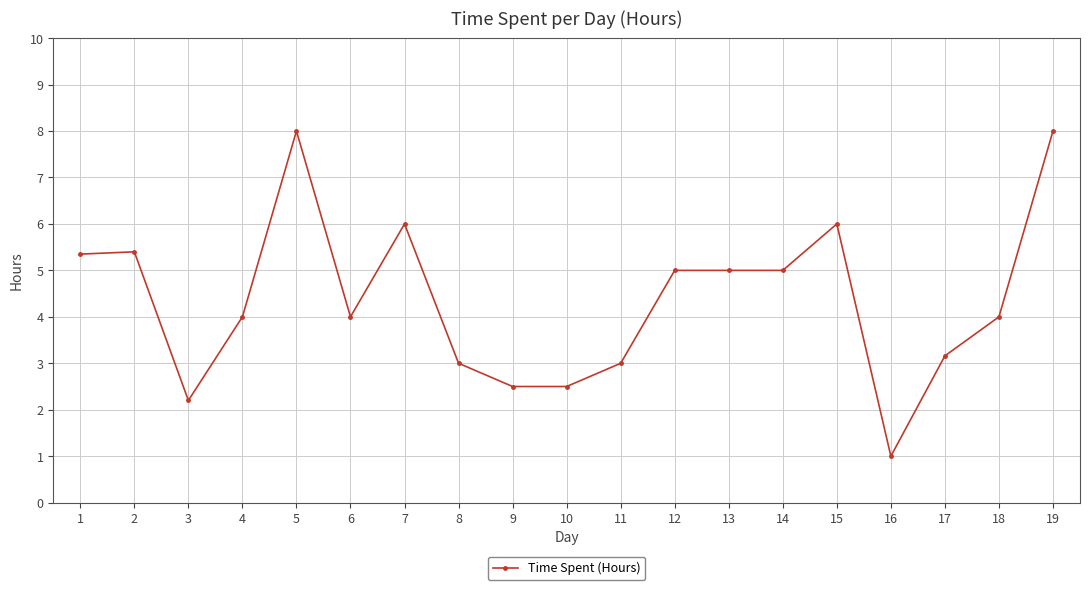

Read the value at 2.

5.4